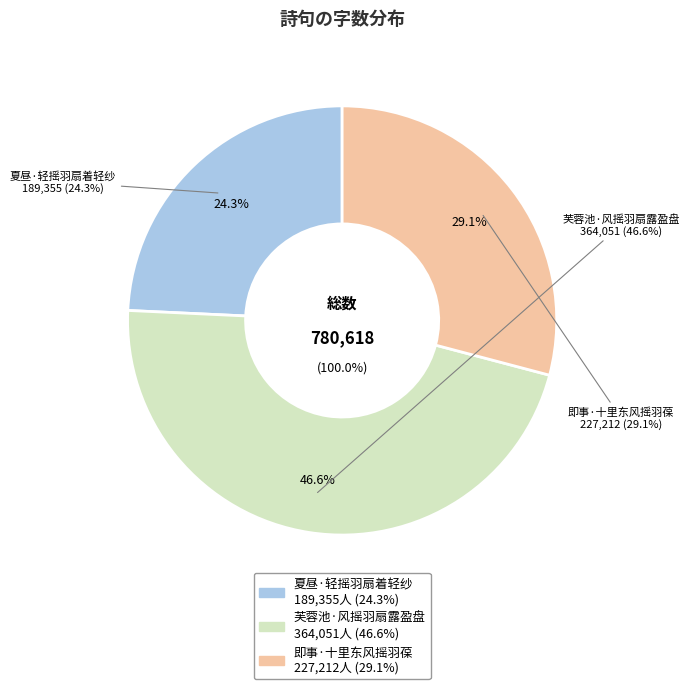

Rank the categories by value from lowest to highest.

夏昼·轻摇羽扇着轻纱, 即事·十里东风摇羽葆, 芙蓉池·风摇羽扇露盈盘